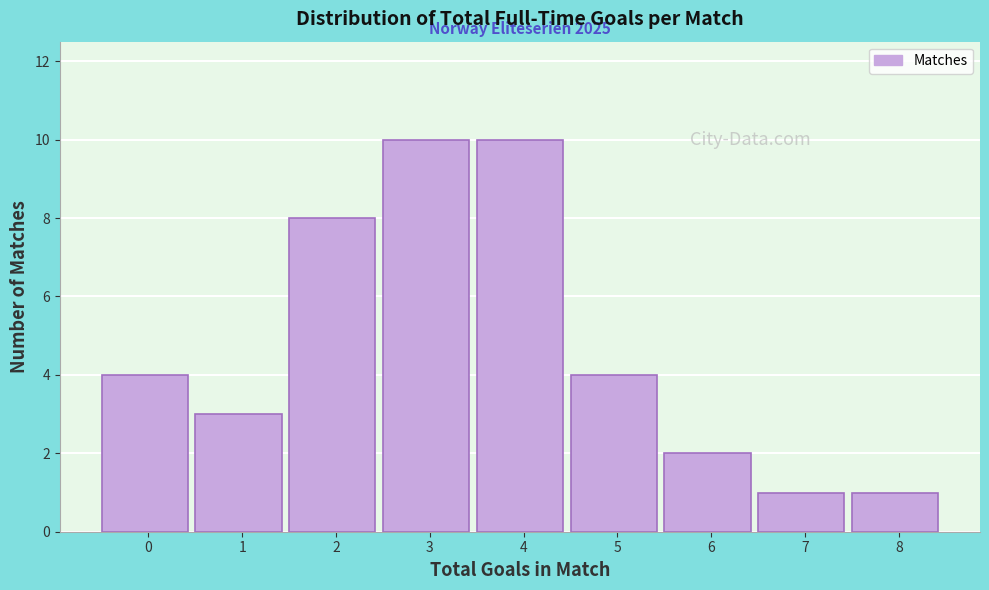

Reading right to left, list all the values displayed in this chart.

8=1	7=1	6=2	5=4	4=10	3=10	2=8	1=3	0=4